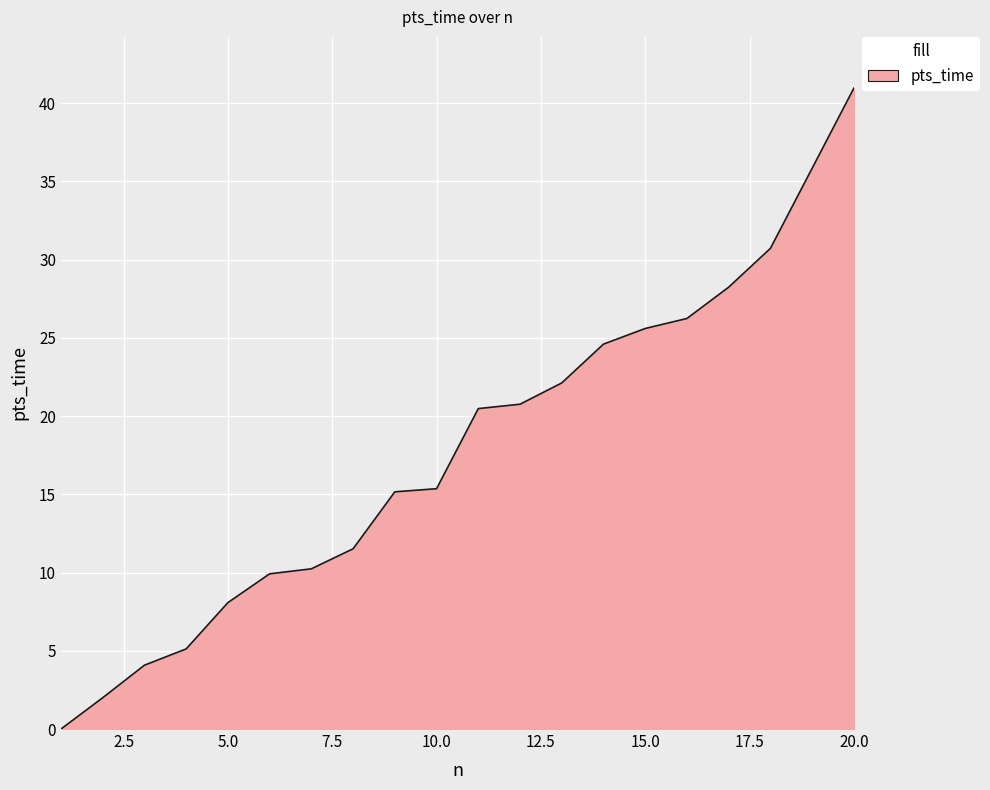

What is the difference between the maximum and minimum values?

41.0